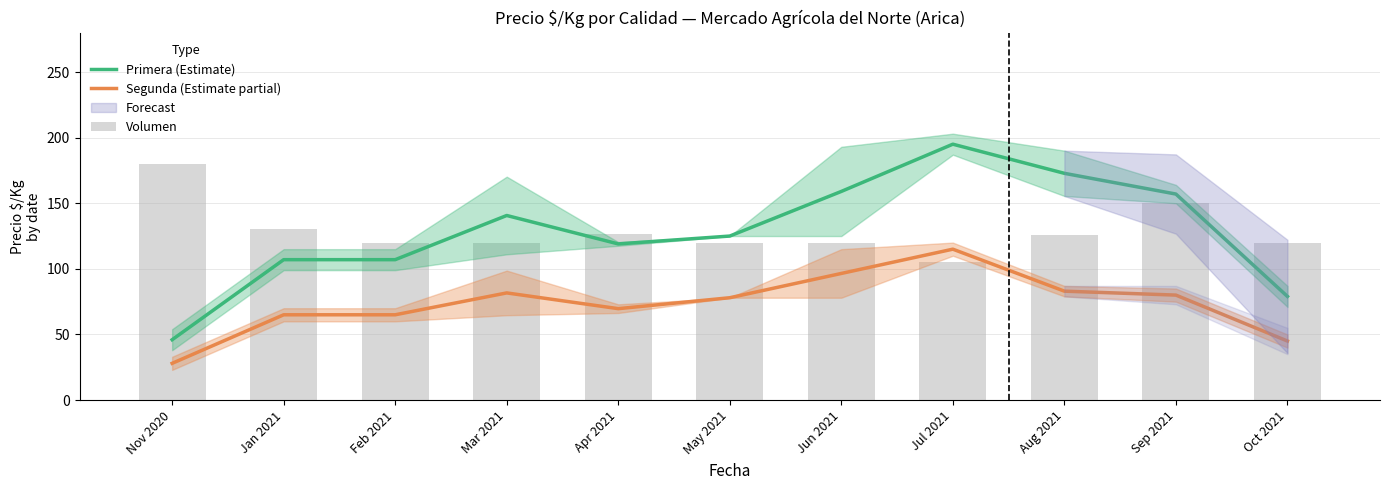

What is the label of the 10th bar from the left?

Sep 2021